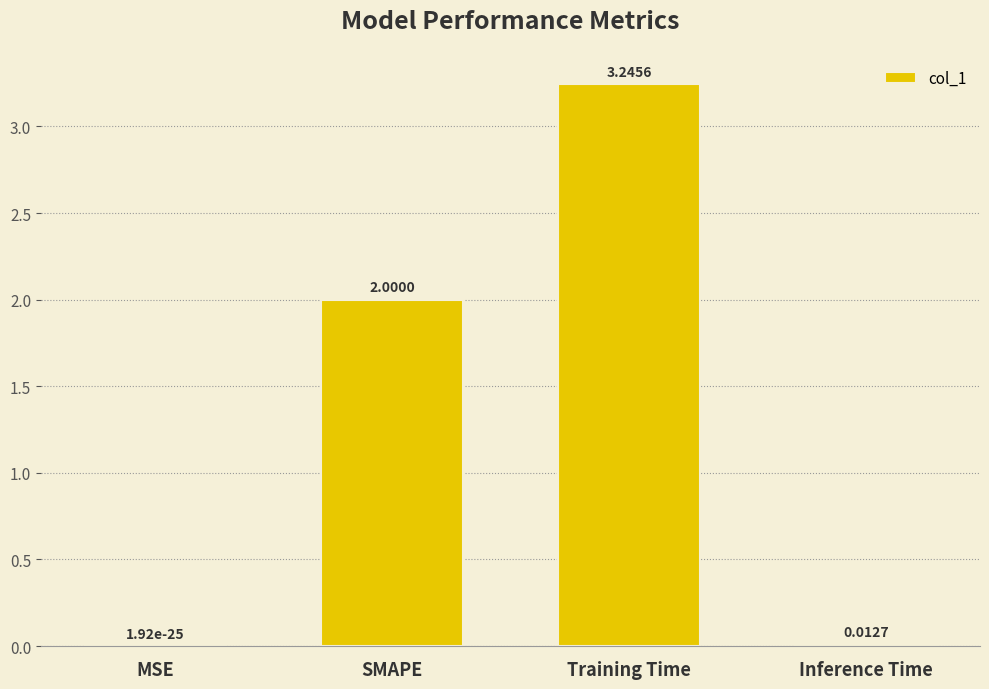

Which category has the highest value across all series?

Training Time